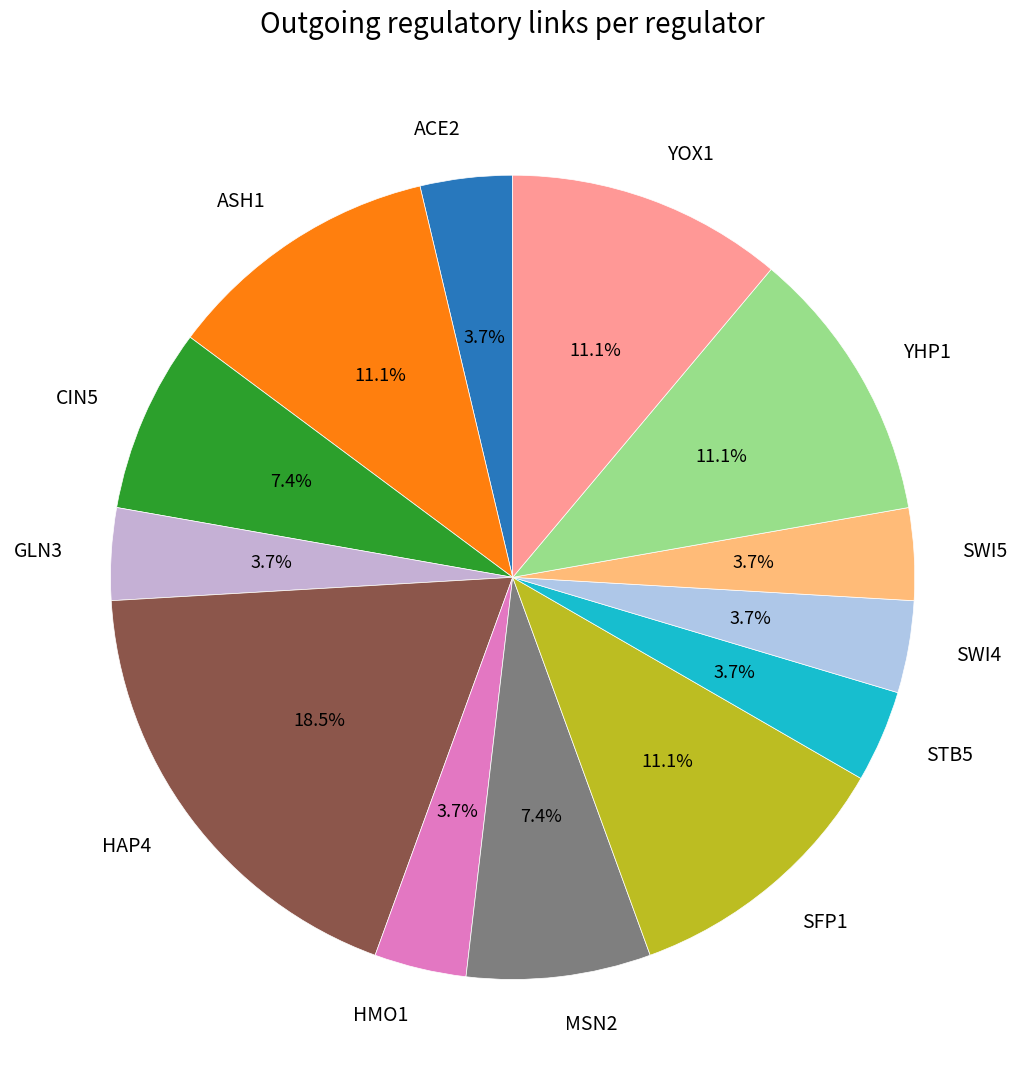

What is the largest slice in the pie chart?

HAP4